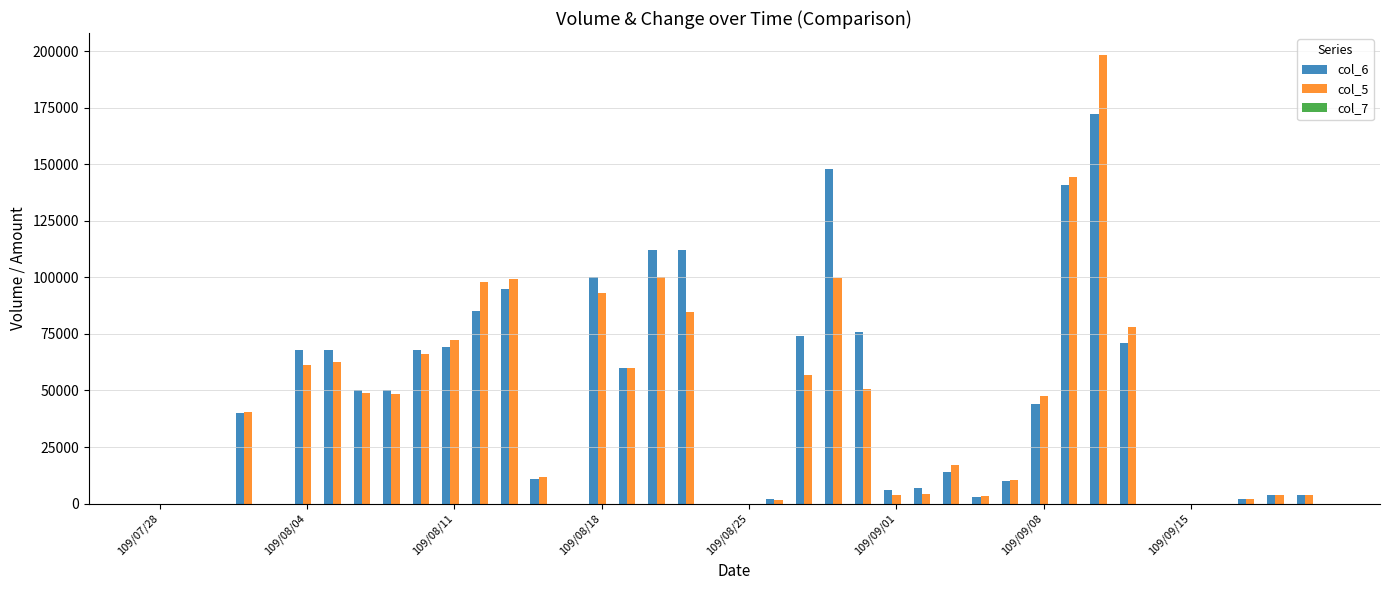

What is the greatest value displayed?

198070.0